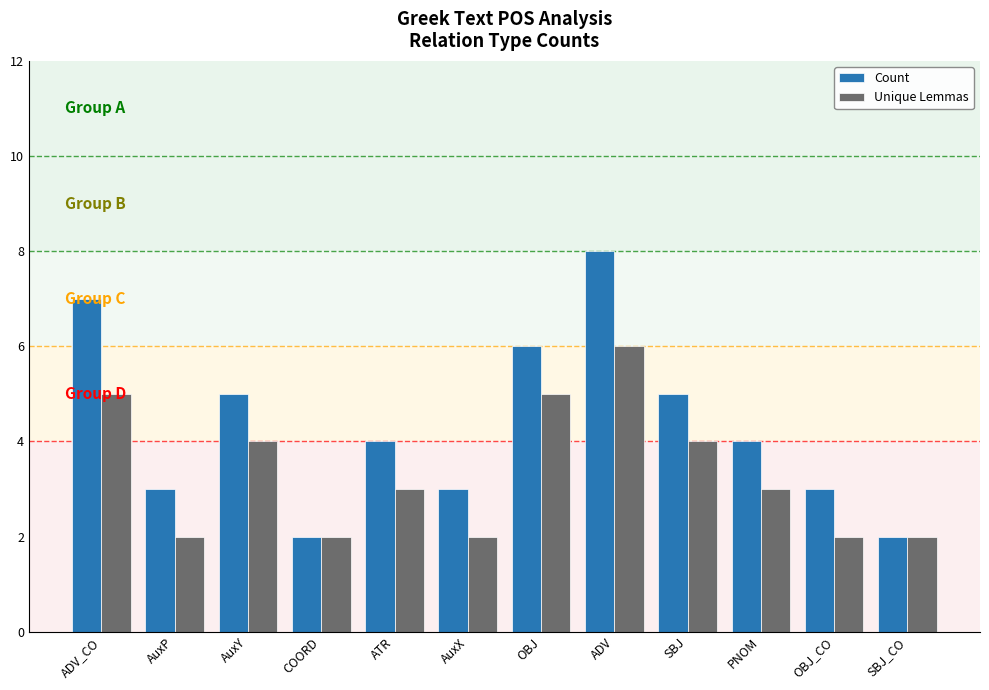

List the series in order of their peak value, highest first.

Count, Unique Lemmas